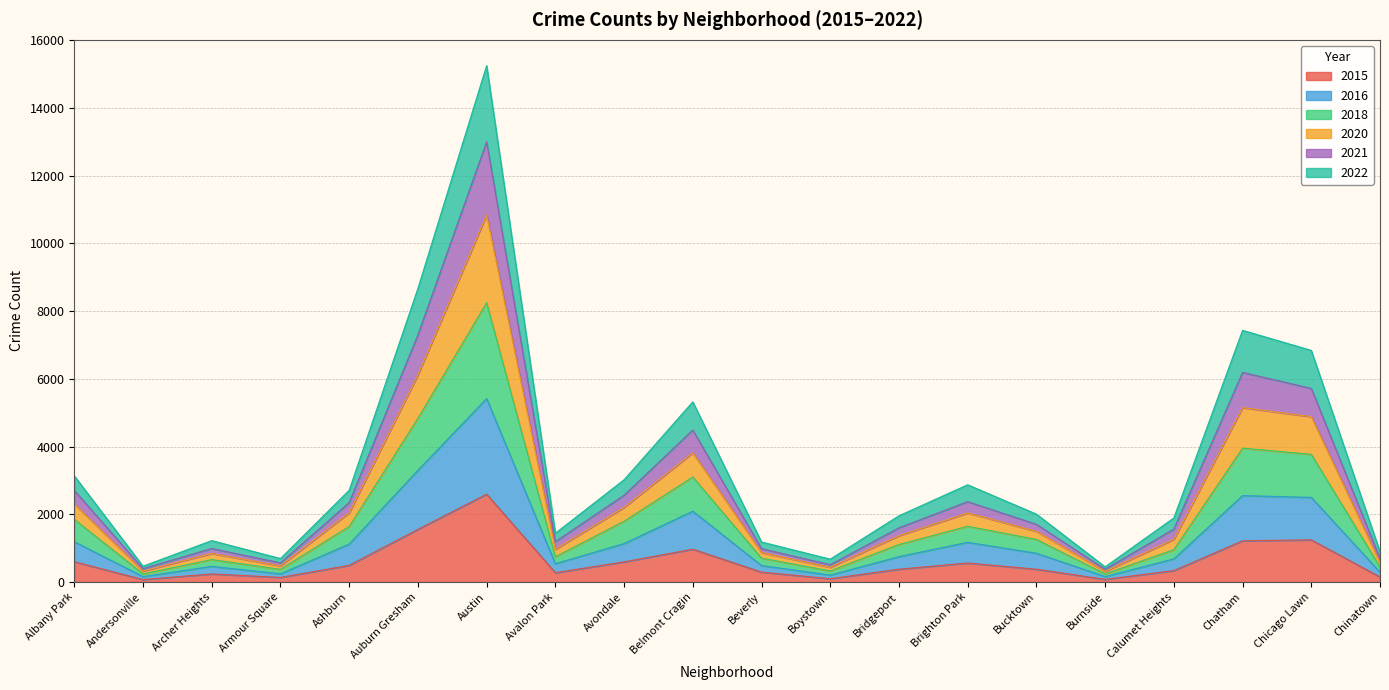

The 2015 series shows 2595 at Austin. True or false?

True